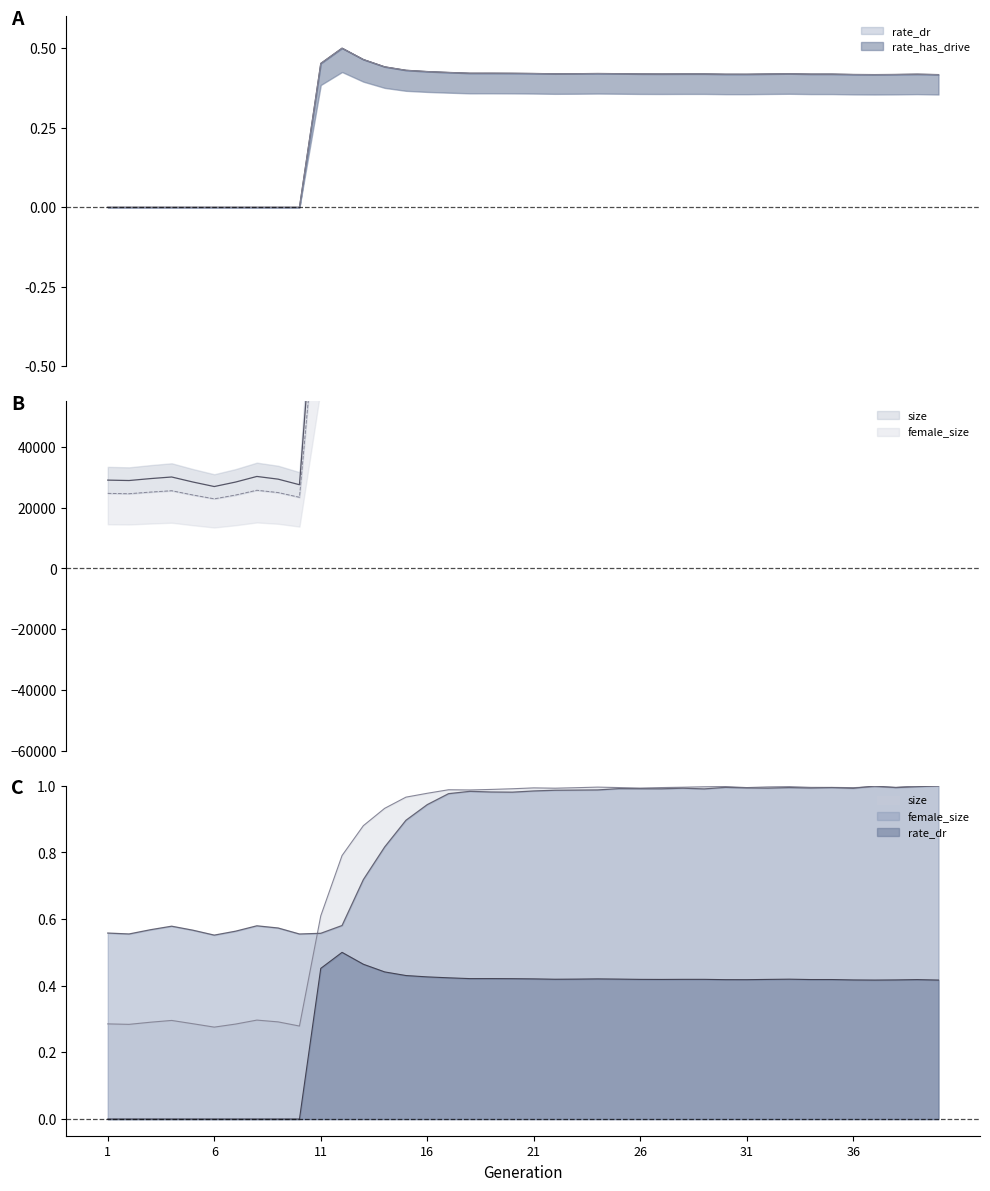

What is the difference between the maximum and minimum values in the size series?

0.7